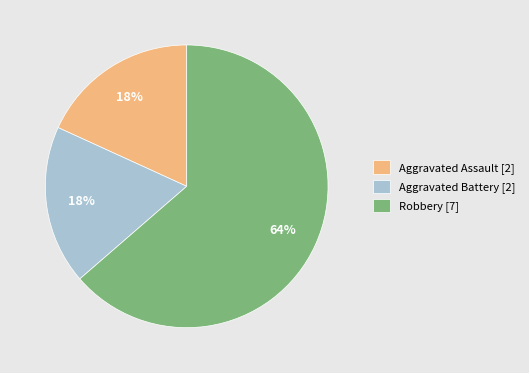

To the nearest percent, what is the average slice percentage?

33%